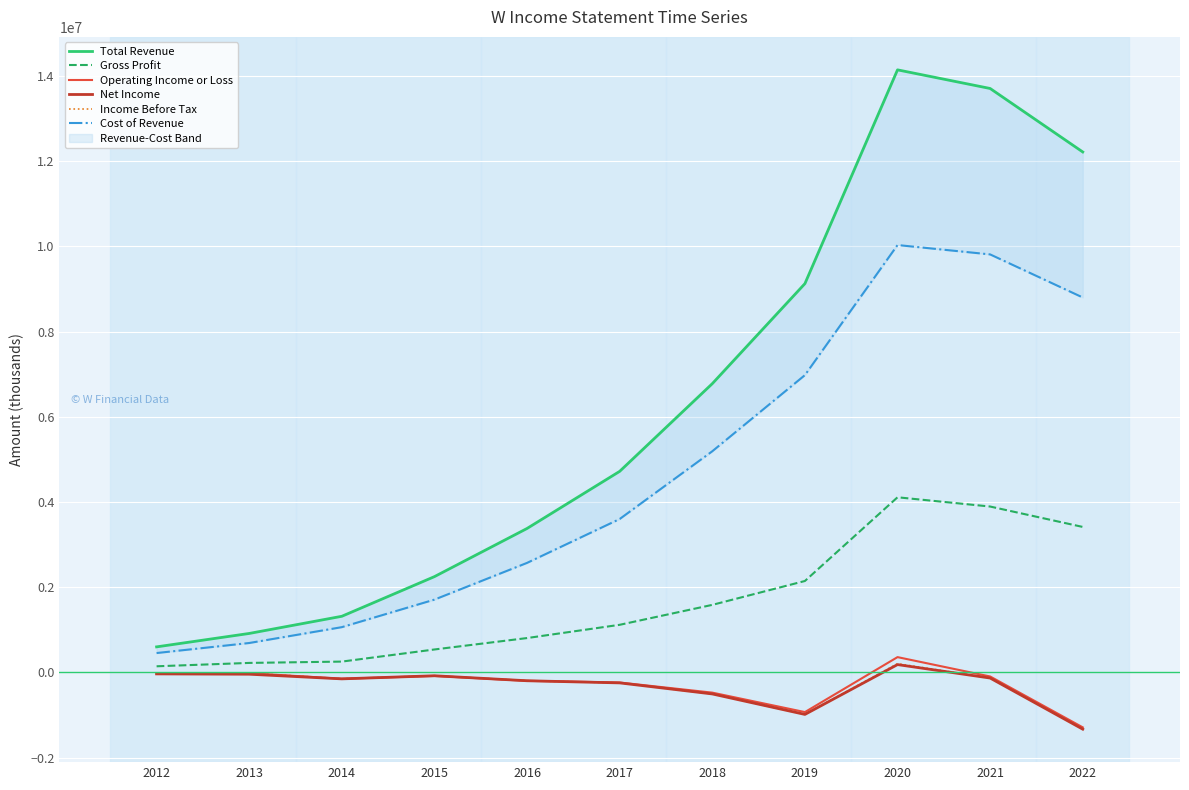

Rank the categories by Gross Profit value from highest to lowest.

2020, 2021, 2022, 2019, 2018, 2017, 2016, 2015, 2014, 2013, 2012